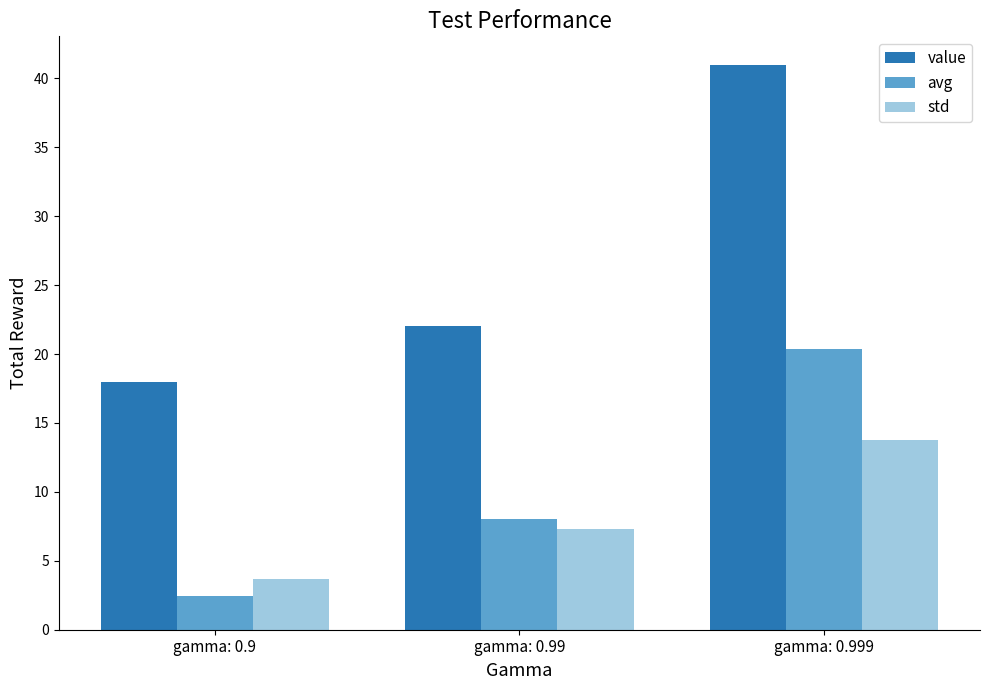

At which label is std closest to 8?

gamma: 0.99